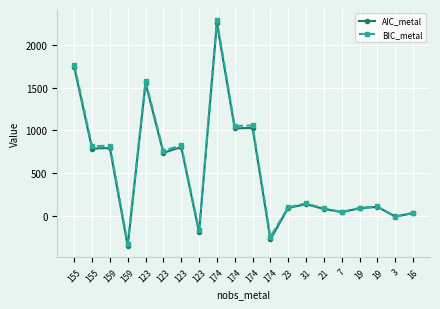

What are all the series names shown in the legend?

AIC_metal, BIC_metal